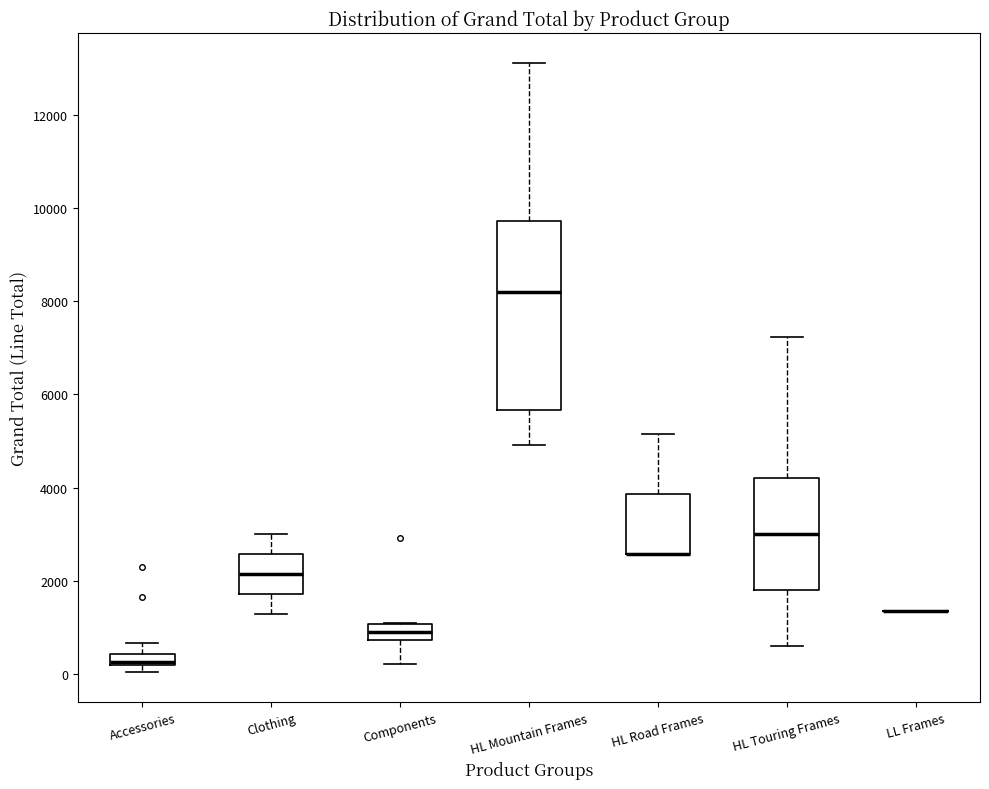

Which box is the tallest, from its lower edge to its upper edge?

HL Mountain Frames